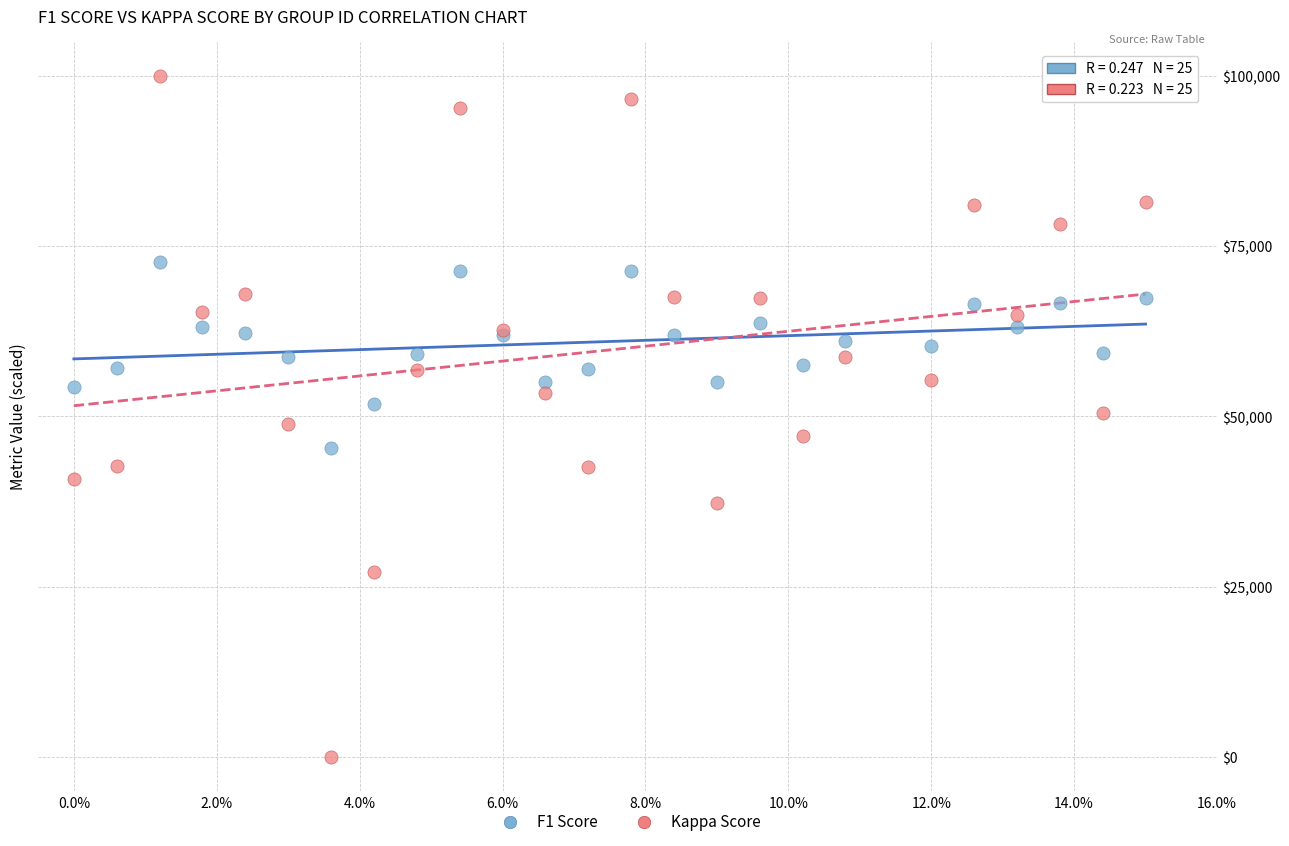

Which series reaches the maximum Y coordinate?

Kappa Score